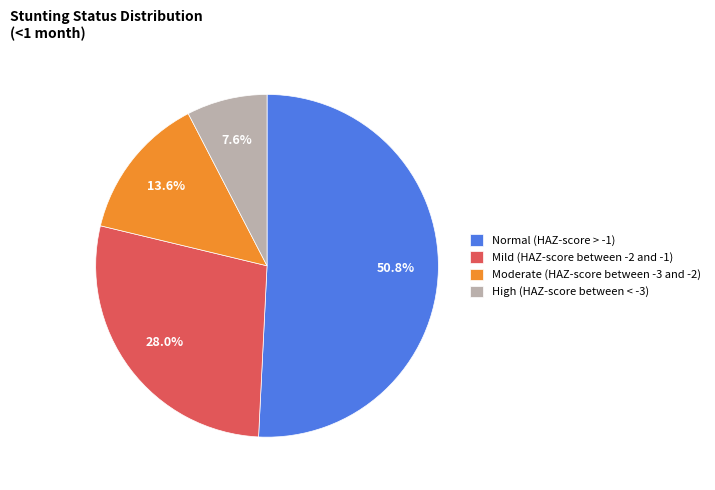

True or false: Moderate (HAZ-score between -3 and -2) accounts for 24% of the total.

False